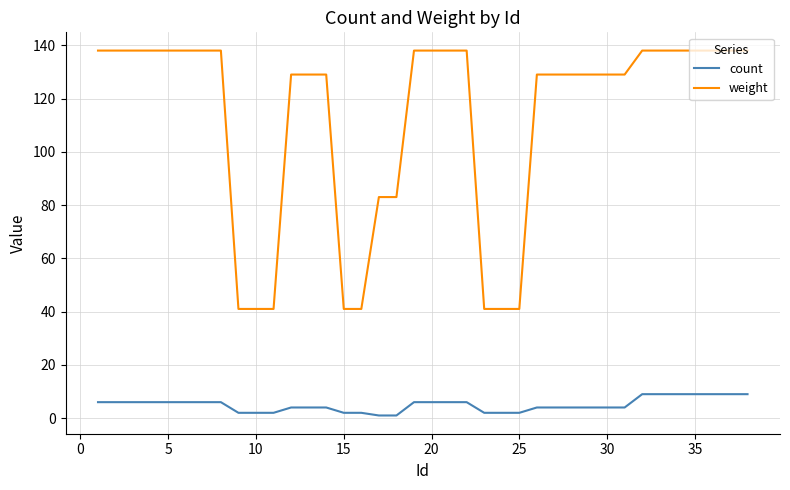

Which series has the widest spread of values?

weight